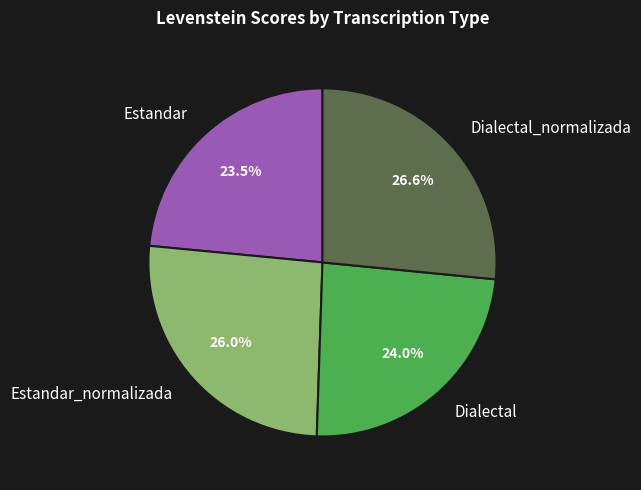

What percentage is NOT represented by Dialectal?

76.0%